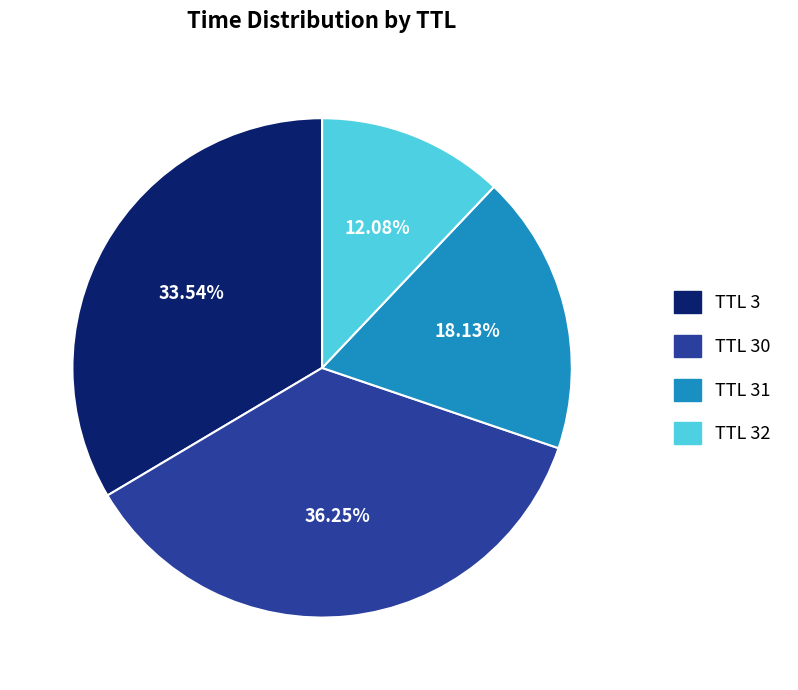

Which slice is the smallest?

TTL 32